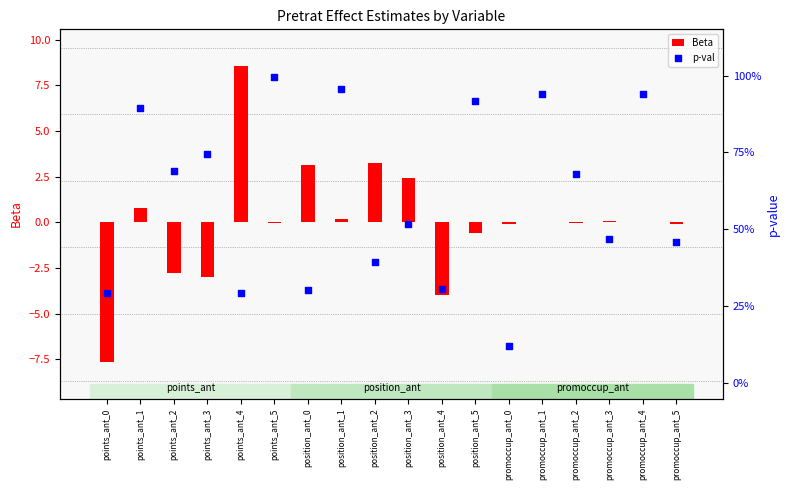

Is the value of Beta at position_ant_4 greater than the value of p-val at points_ant_1?

No